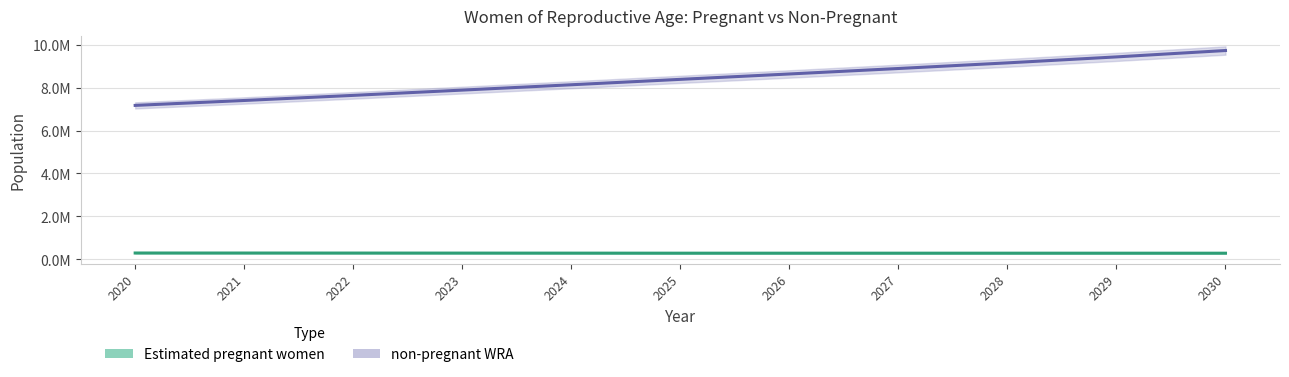

Is the value of non-pregnant WRA trend at 2024 greater than the value of Estimated pregnant women trend at 2024?

Yes